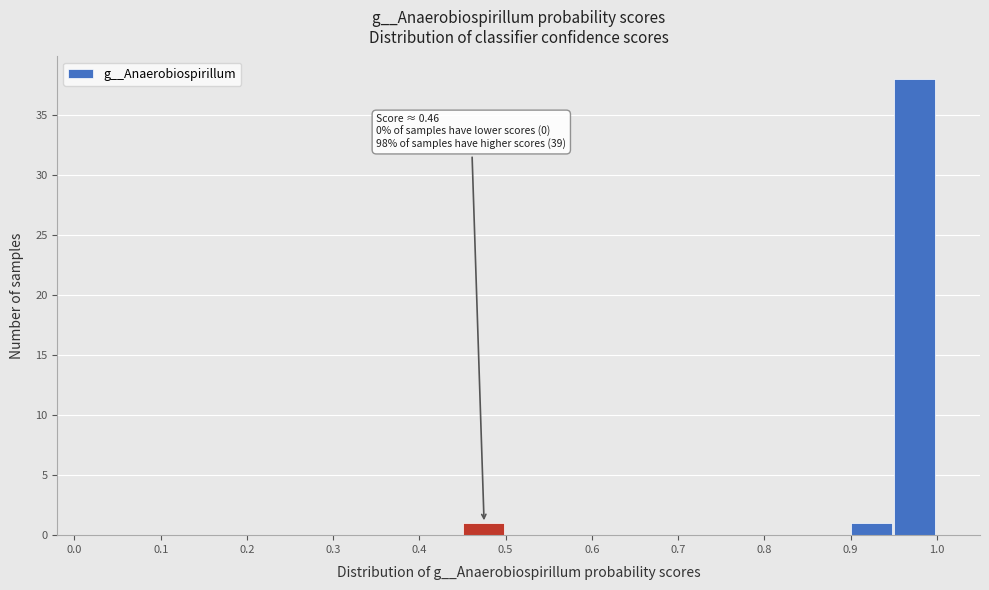

Over which range of the x-axis is the bar tallest?

0.95 to 1.00